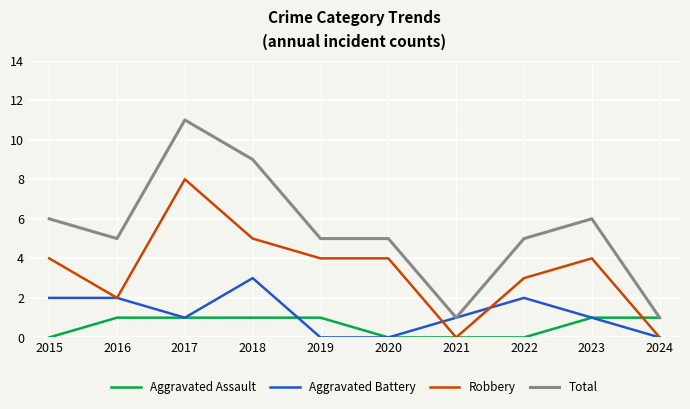

What is the difference between the Aggravated Battery values at 2019 and 2018?

3